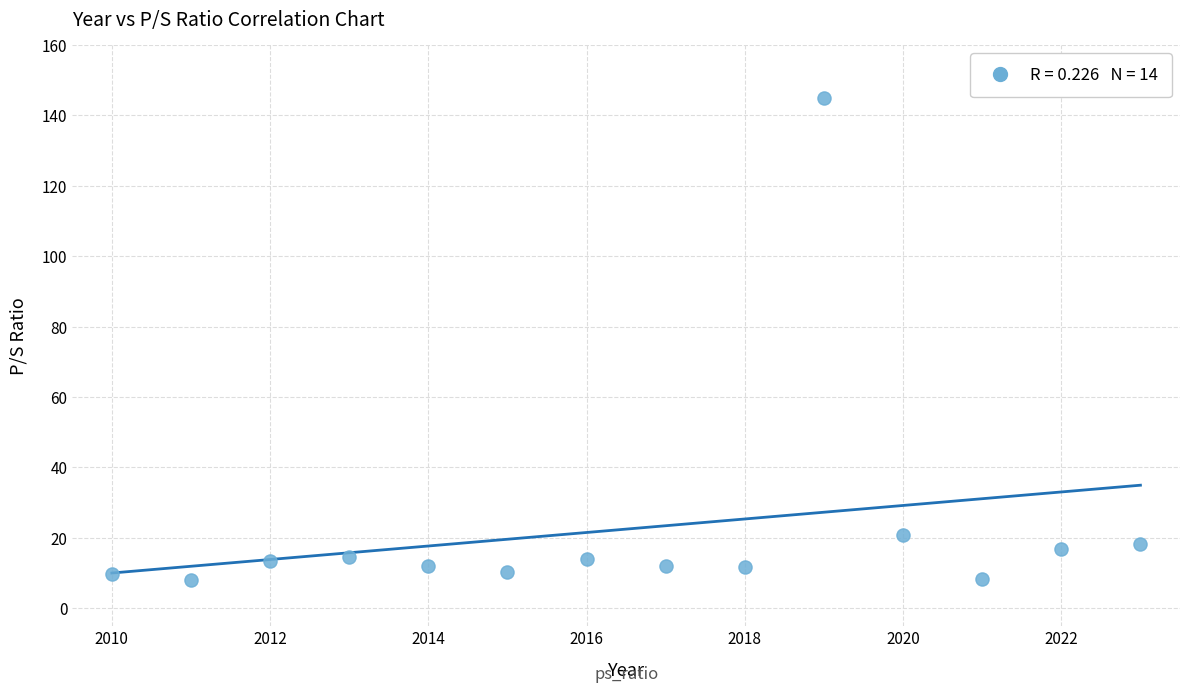

What Y value in the scatter plot is closest to 76?

20.7